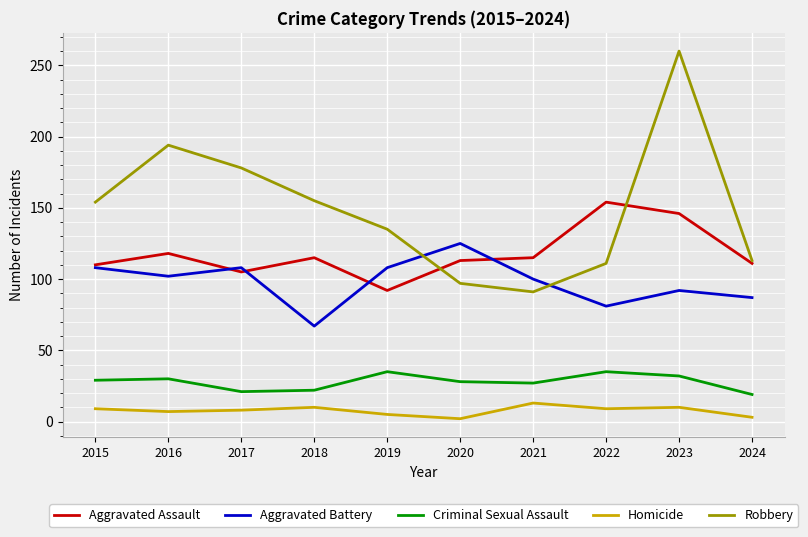

What is the difference between the Criminal Sexual Assault values at 2020 and 2021?

1